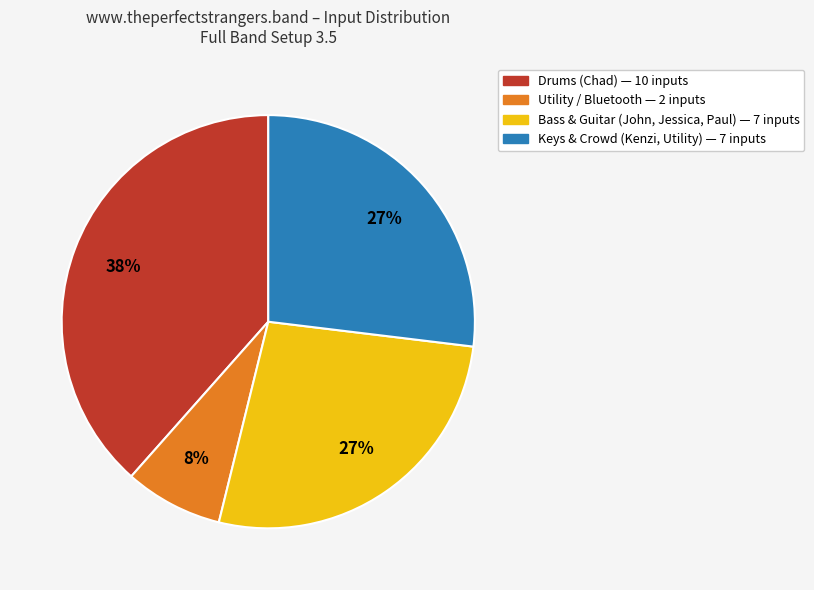

What is the smallest slice in the pie chart?

Utility / Bluetooth